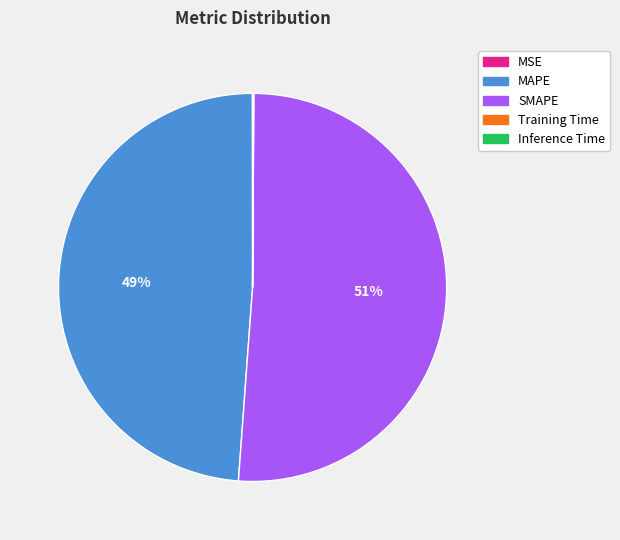

Which category has the biggest portion of the pie?

SMAPE